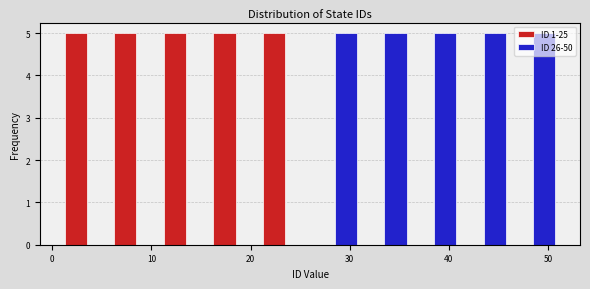

Reading left to right, transcribe this chart: for each range on the x-axis, give the height of each series' bar. The values are not printed on the chart, so give them approximately, as read against the axis.

1 to 6: ID 1-25=5	ID 26-50=0
6 to 11: ID 1-25=5	ID 26-50=0
11 to 16: ID 1-25=5	ID 26-50=0
16 to 21: ID 1-25=5	ID 26-50=0
21 to 26: ID 1-25=5	ID 26-50=0
26 to 31: ID 1-25=0	ID 26-50=5
31 to 36: ID 1-25=0	ID 26-50=5
36 to 41: ID 1-25=0	ID 26-50=5
41 to 46: ID 1-25=0	ID 26-50=5
46 to 51: ID 1-25=0	ID 26-50=5